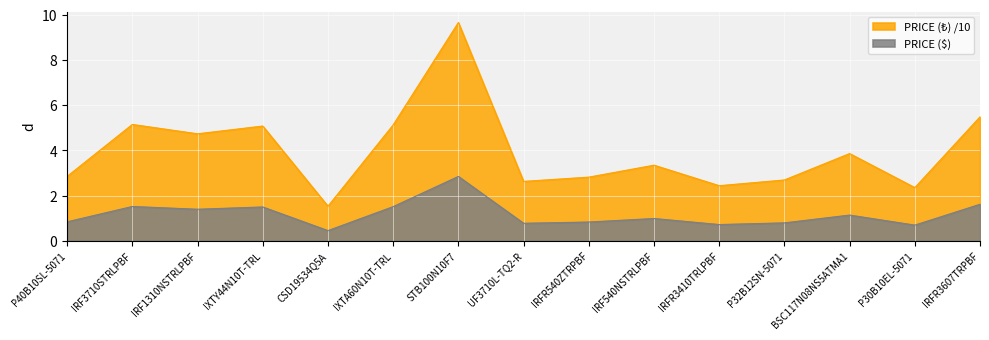

The value of PRICE ($) at CSD19534Q5A is 0.5. True or false?

True